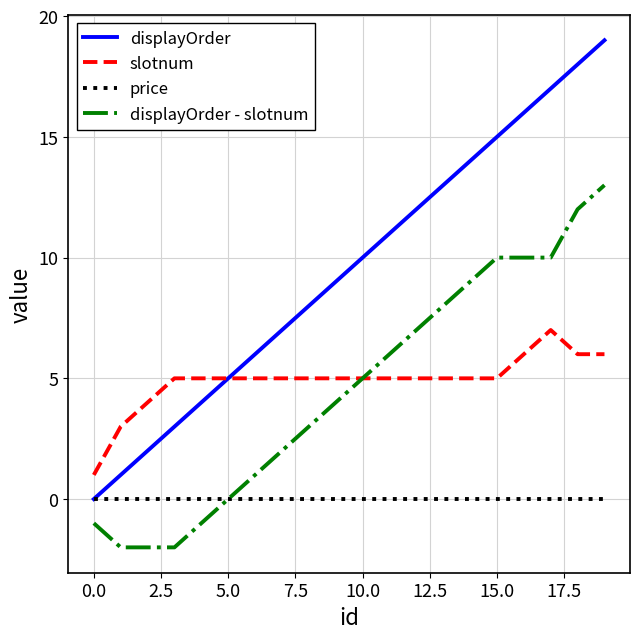

List the series in order of their peak value, highest first.

displayOrder, displayOrder - slotnum, slotnum, price